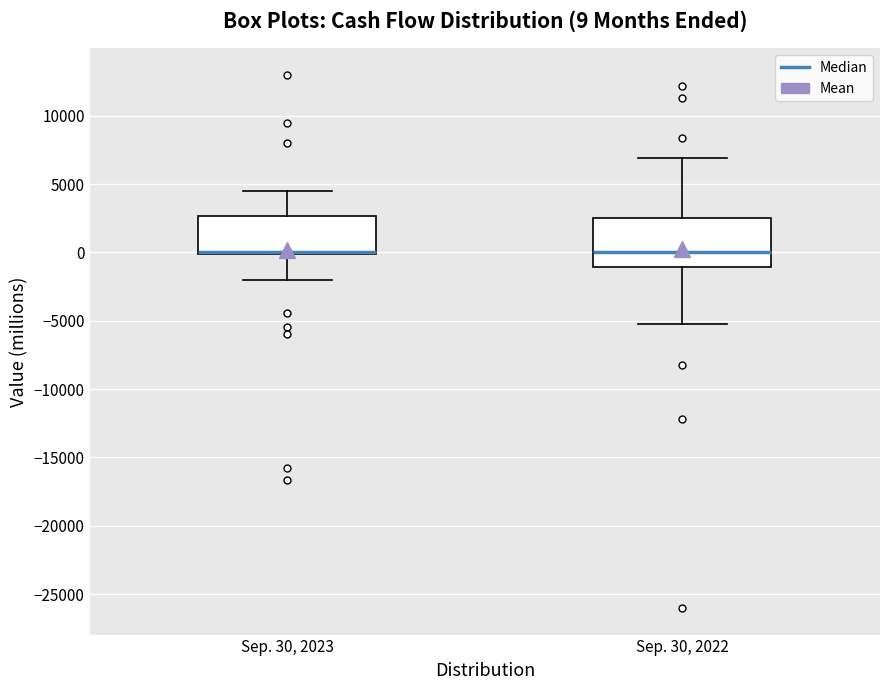

Comparing the boxes themselves (not the whiskers), which one is the tallest?

Sep. 30, 2022